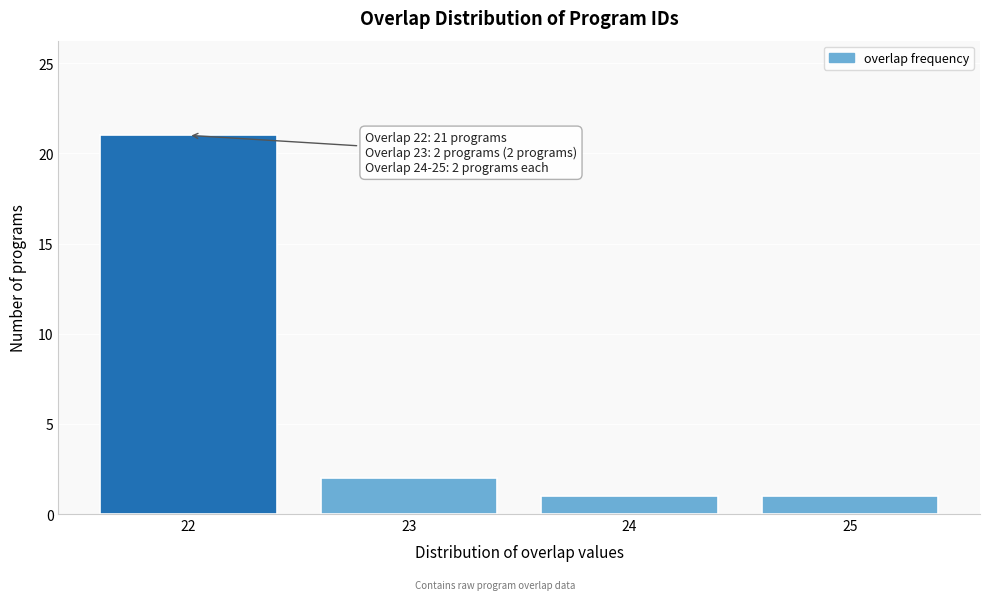

Which range on the x-axis has the tallest bar?

21.5 to 22.5